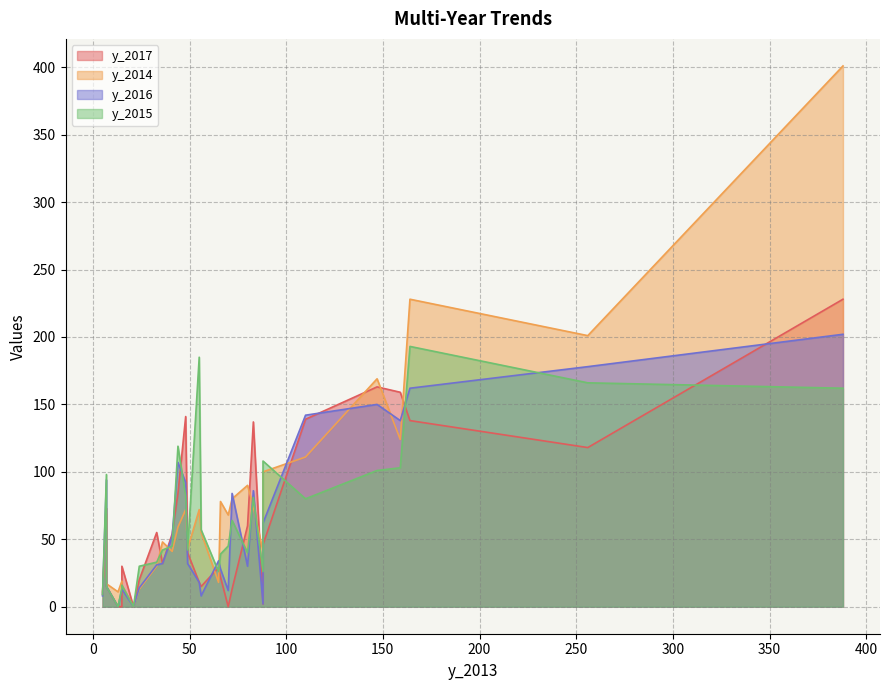

Reading left to right, transcribe all the data shown in this chart.

y_2017: 32	9	2	0	22	60	46	141	30	15	228	29	15	73	0	0	55	84	54	0	13	138	18	159	40	137	20	163	118	139
y_2014: 48	11	41	11	78	90	100	72	16	55	401	18	17	69	19	68	30	59	41	0	80	228	72	124	43	74	13	169	201	111
y_2016: 32	8	2	0	28	30	62	92	13	8	202	34	15	94	13	12	31	107	52	0	84	162	18	138	32	86	14	150	178	142
y_2015: 42	9	26	0	39	40	108	82	16	57	162	26	15	98	14	45	33	119	45	0	64	193	185	103	42	81	30	101	166	80